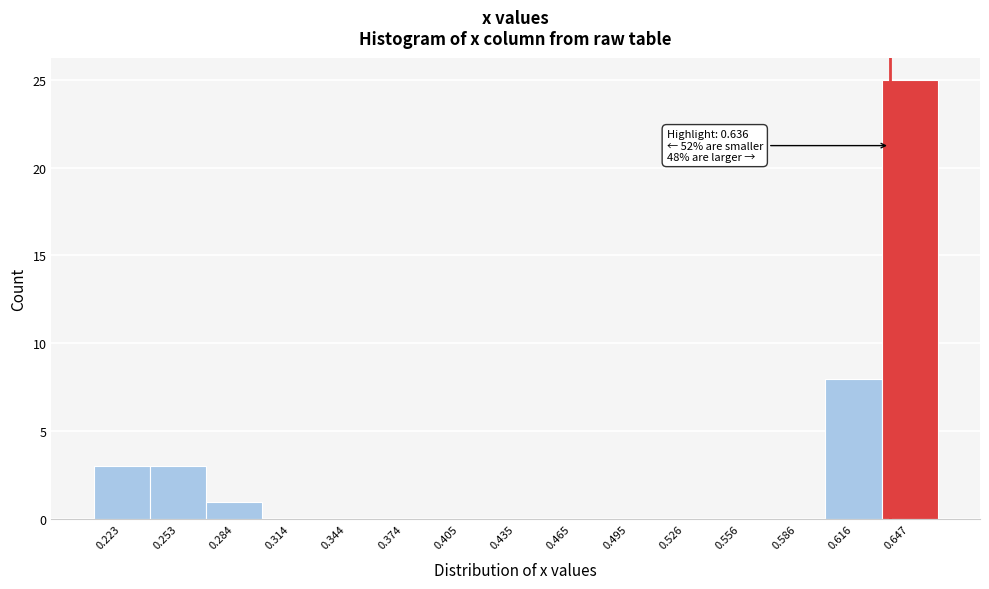

Over which range of the x-axis is the bar tallest?

0.63 to 0.66